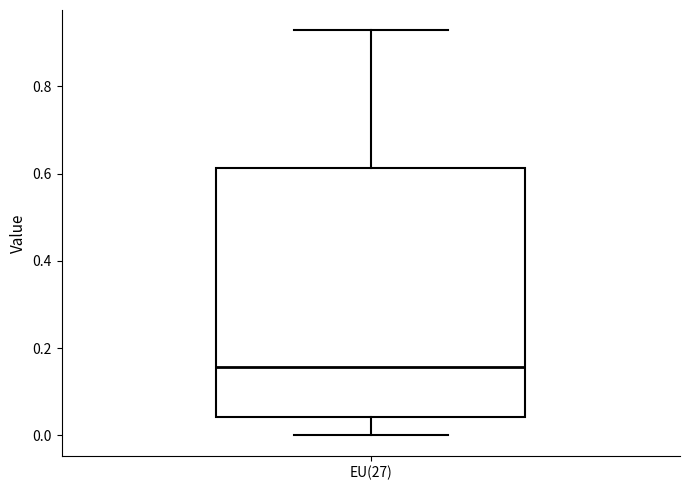

Transcribe this box plot: give where the median line is, the range the box spans, and where the two whiskers end, as read against the y-axis. The values are not printed on the chart, so give them approximately, as read against the axis.

median 0.16, box 0.04 to 0.62, whiskers 0.00 to 0.92